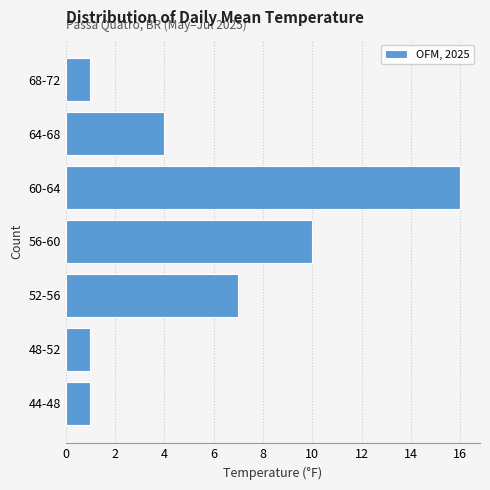

Reading bottom to top, transcribe all the data shown in this chart.

1	1	7	10	16	4	1